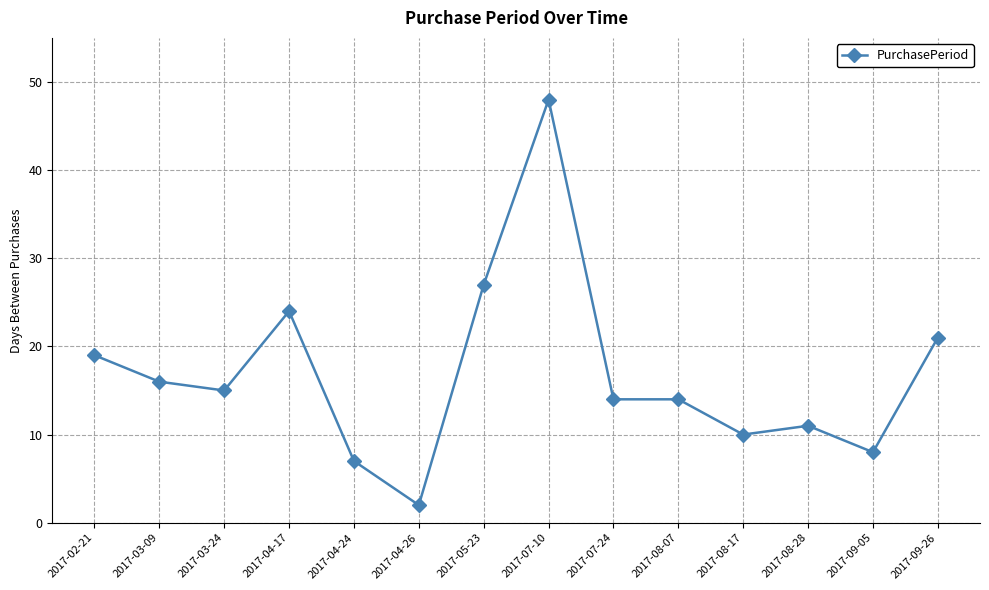

How many distinct data groups are displayed?

1